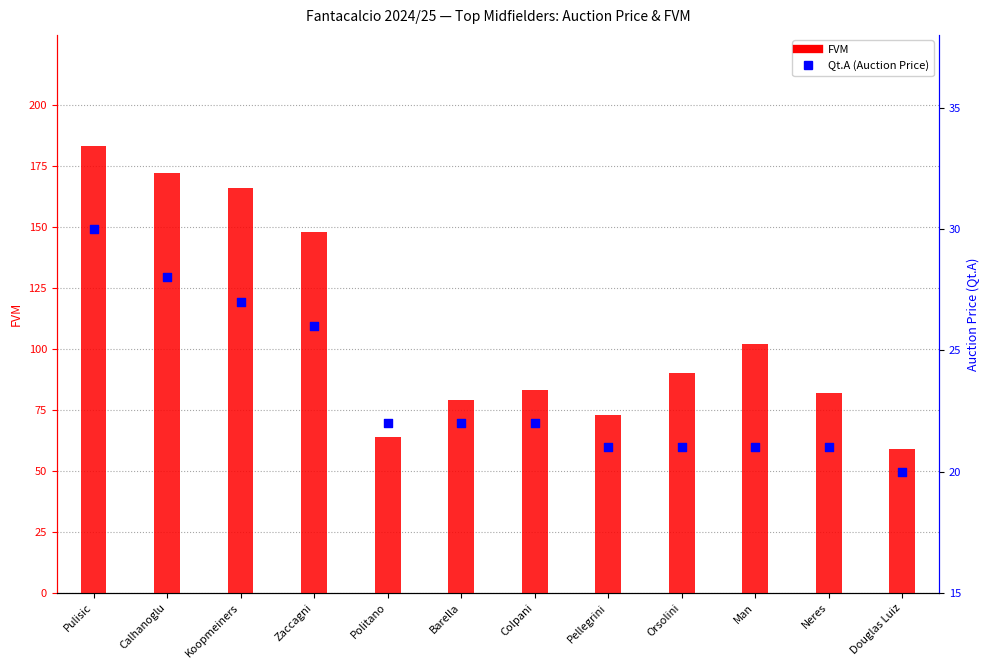

Which series contains the lowest Y value?

Qt.A (Auction Price)